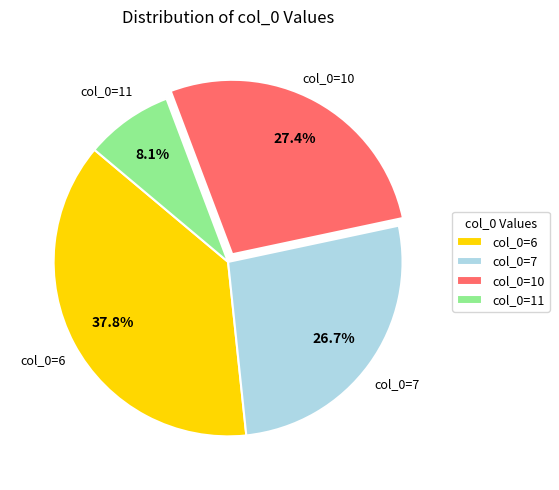

Count the number of slices in the pie.

4